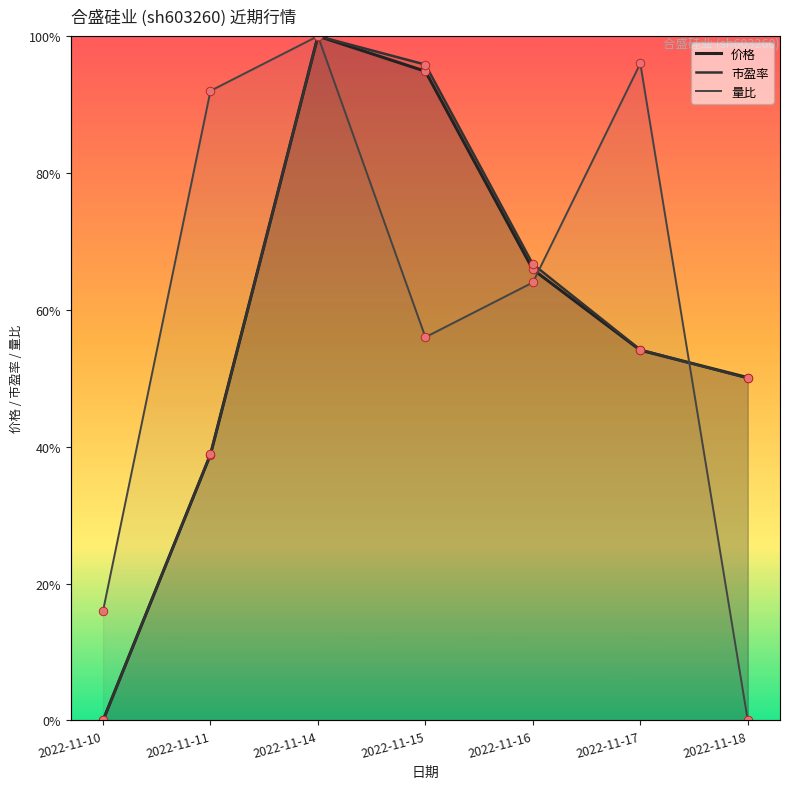

Which series has the largest Y range (max minus min)?

价格